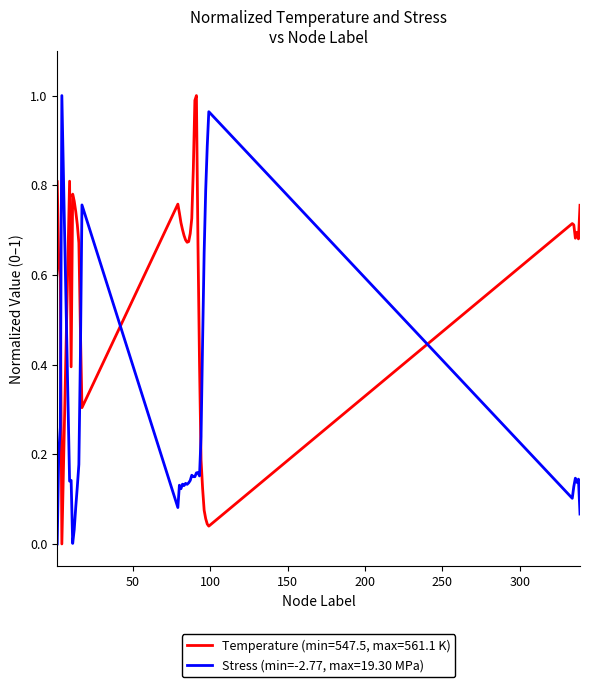

List the series in order of their overall mean, highest first.

Temperature (min=547.5, max=561.1 K), Stress (min=-2.77, max=19.30 MPa)